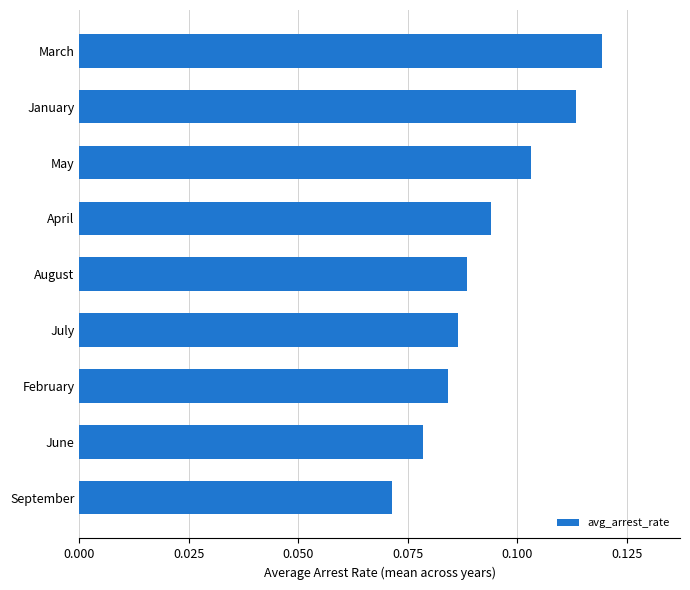

How many values are between 0 and 1?

9